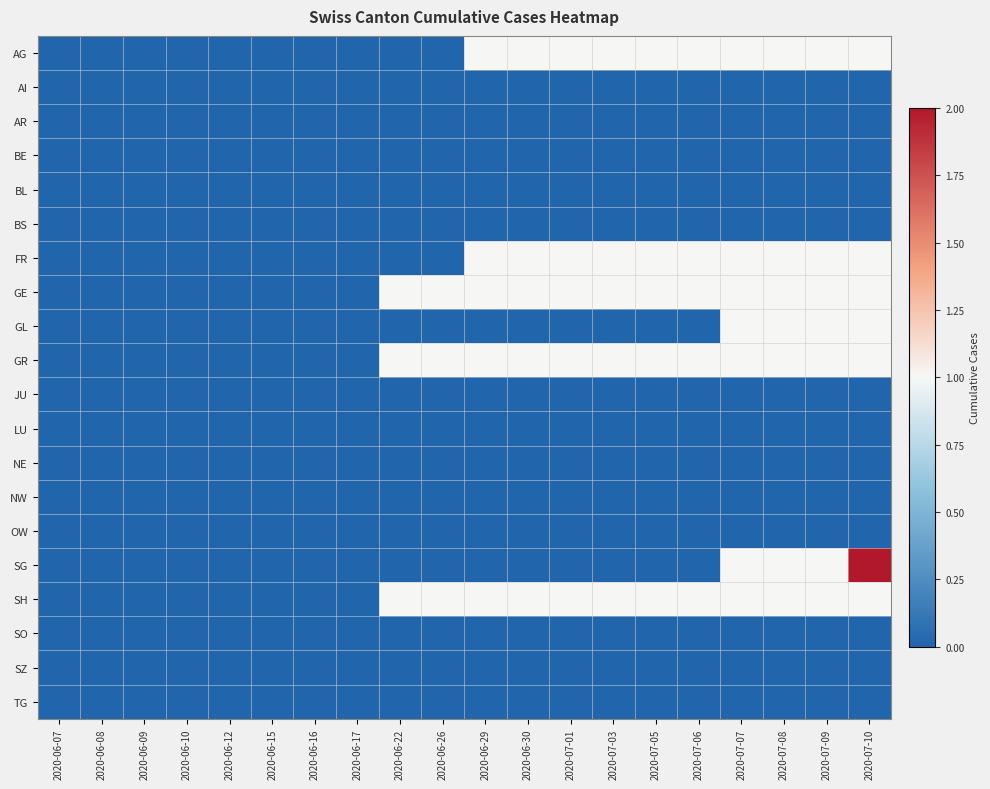

Rank the series by their maximum value, from highest to lowest.

SG, AG, FR, GE, GL, GR, SH, AI, AR, BE, BL, BS, JU, LU, NE, NW, OW, SO, SZ, TG